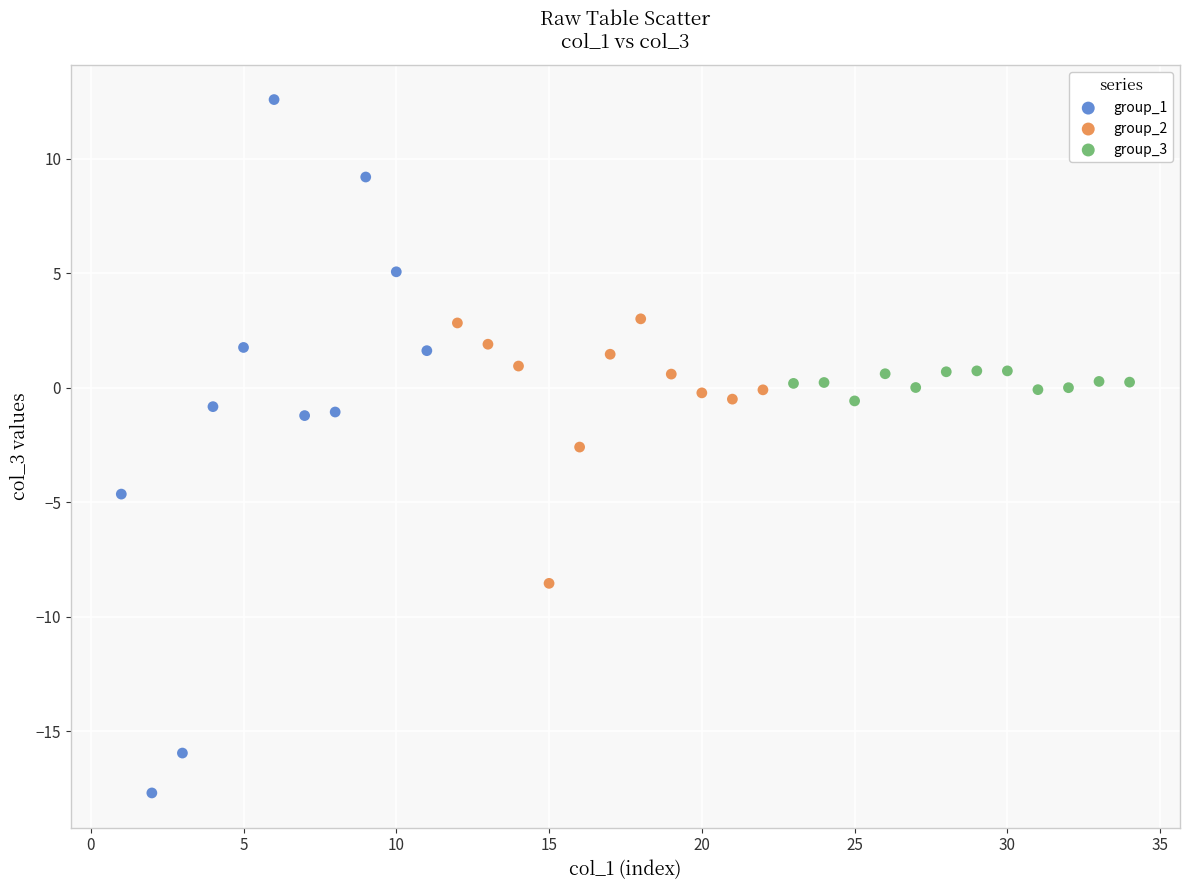

Which series contains the lowest Y value?

group_1